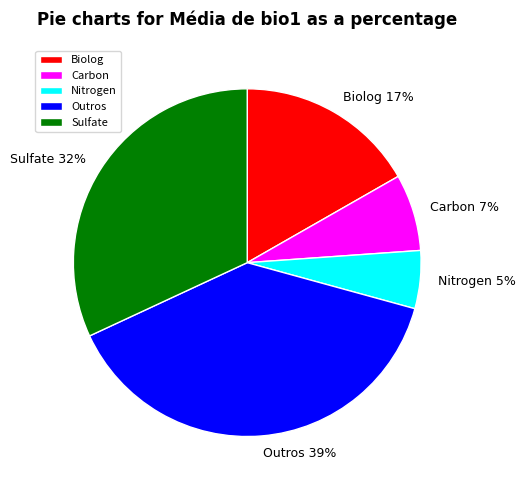

How many segments does this pie chart have?

5